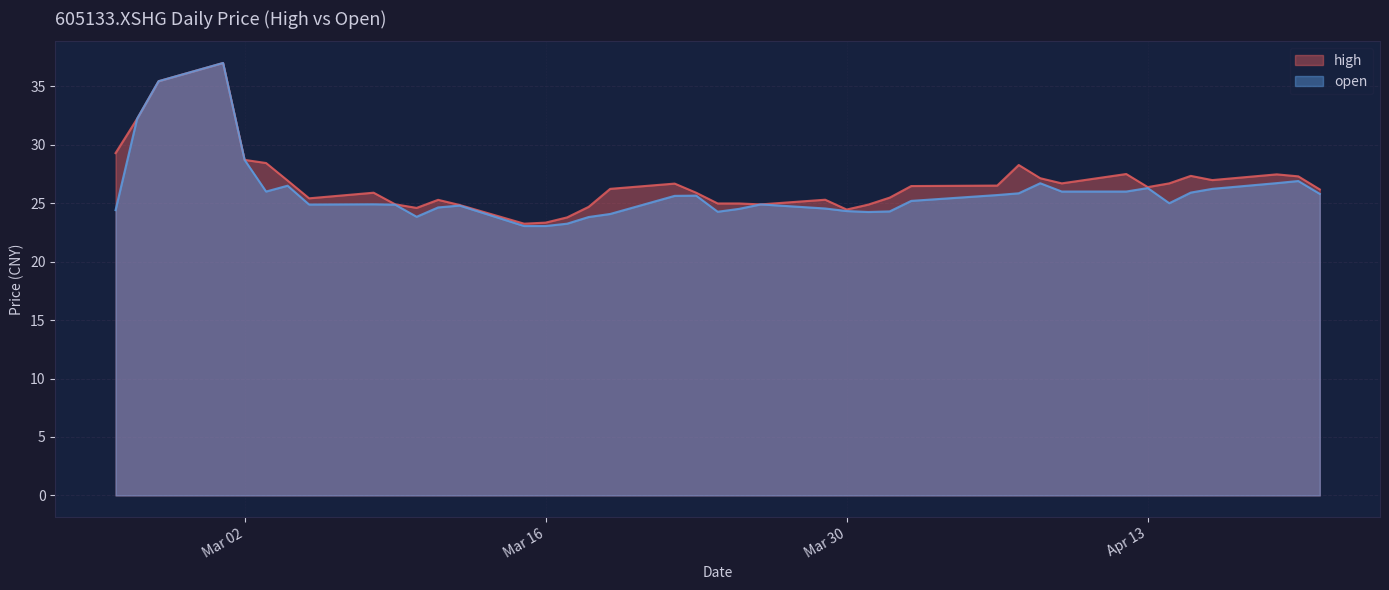

How many lines are shown in the chart?

2